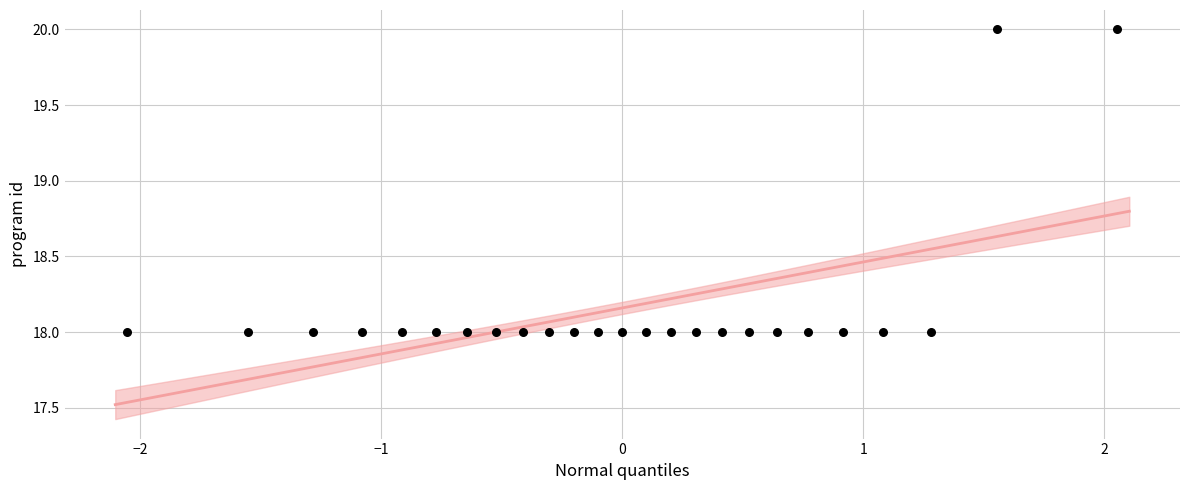

How many points are shown in the scatter plot?

25